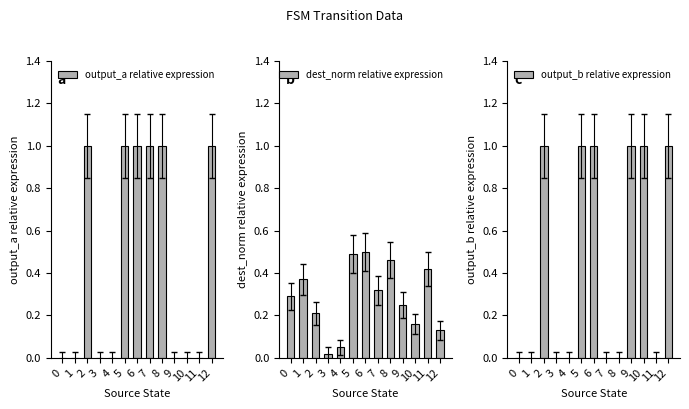

Reading left to right, extract all data points from this chart.

output_a relative expression: 0.0	0.0	1.0	0.0	0.0	1.0	1.0	1.0	1.0	0.0	0.0	0.0	1.0
dest_norm relative expression: 0.3	0.4	0.2	0.0	0.1	0.5	0.5	0.3	0.5	0.2	0.2	0.4	0.1
output_b relative expression: 0.0	0.0	1.0	0.0	0.0	1.0	1.0	0.0	0.0	1.0	1.0	0.0	1.0